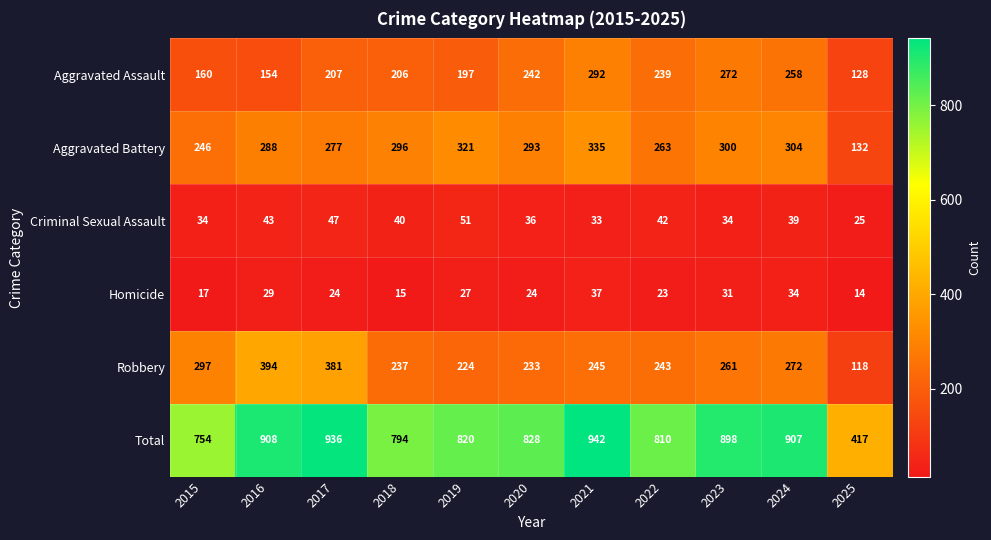

What is the total value across all series at 2016?

1816